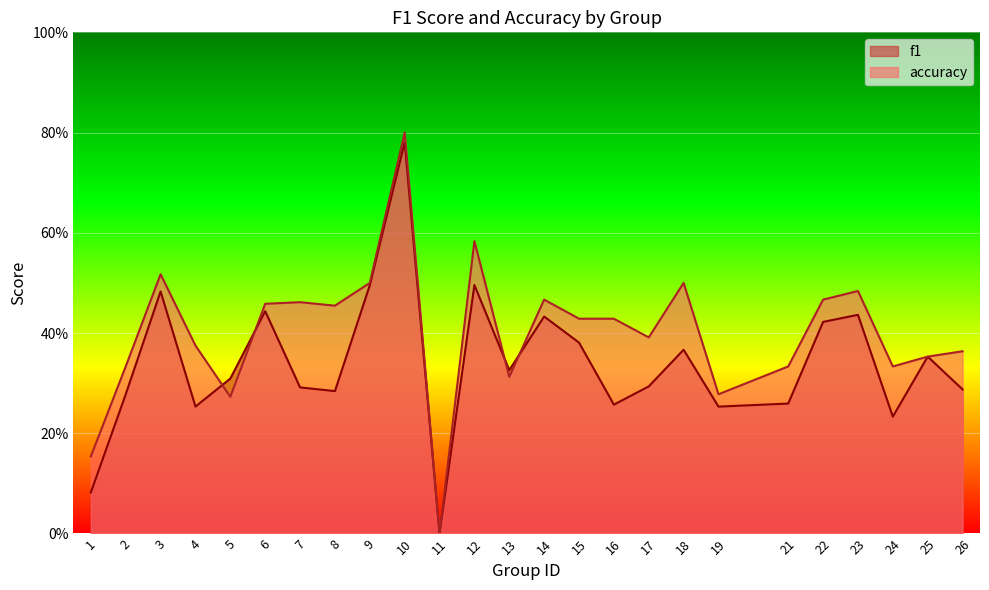

List the labels in order of accuracy value, smallest first.

11, 1, 5, 19, 13, 2, 21, 24, 25, 26, 4, 17, 15, 16, 8, 6, 7, 14, 22, 23, 9, 18, 3, 12, 10